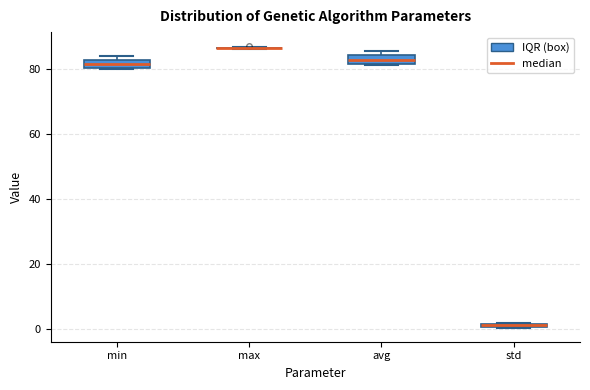

Where is the upper edge of the box for std on the y-axis? The values are not printed on the chart, so give them approximately, as read against the axis.

2